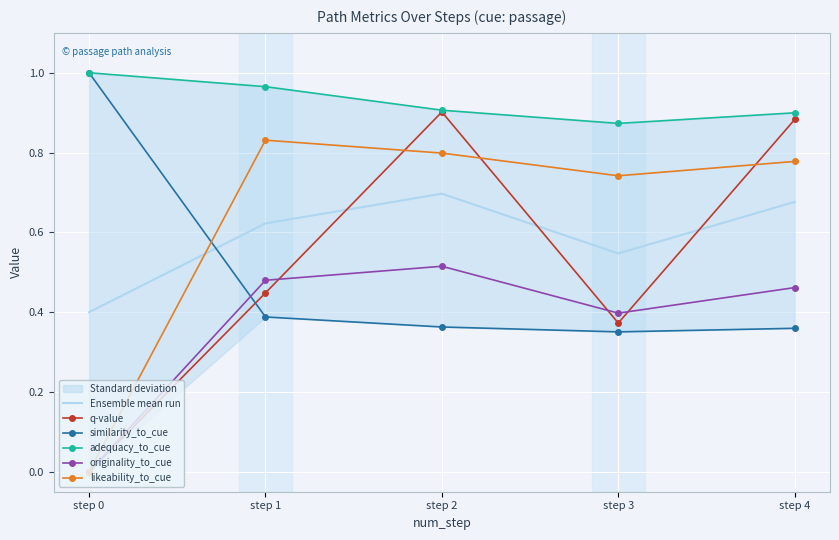

What value does the originality_to_cue series have at step 1?

0.5